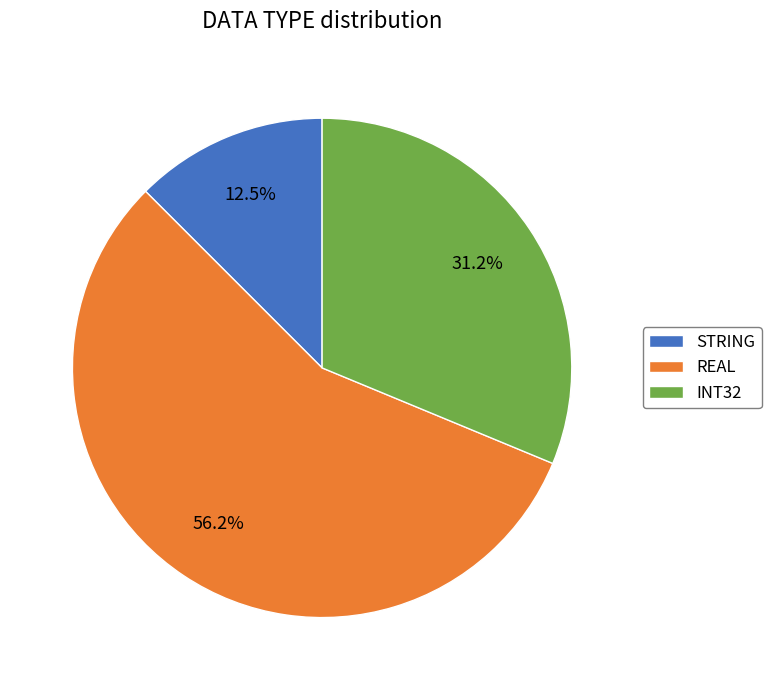

Is it true that INT32 is 21% of the pie?

False